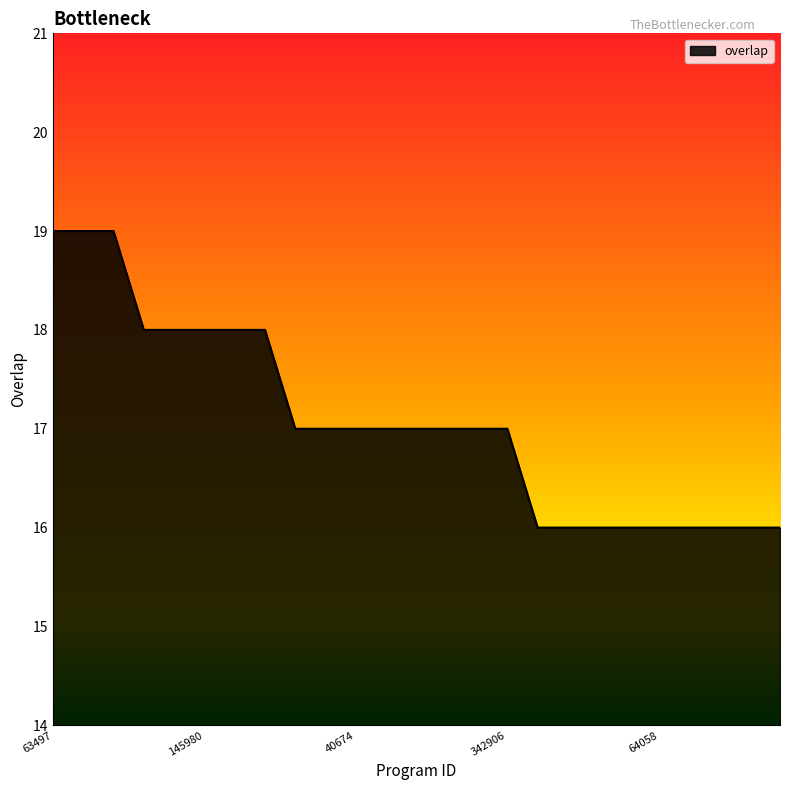

What is the minimum value shown in the chart?

16